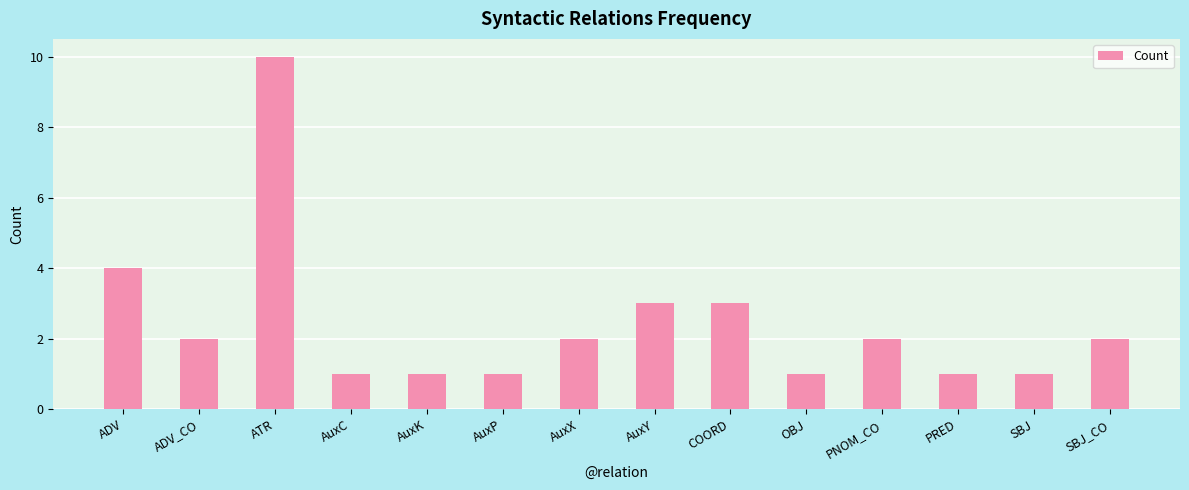

True or false: the data shows 2 at AuxY.

False